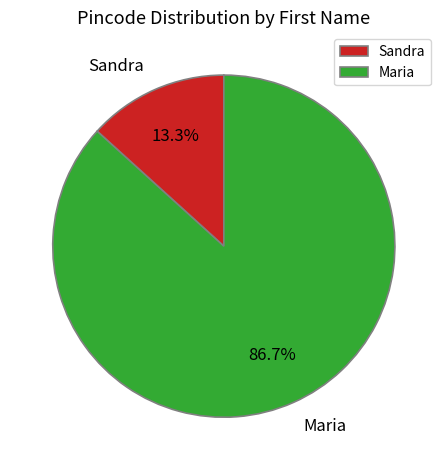

What is the majority slice?

Maria